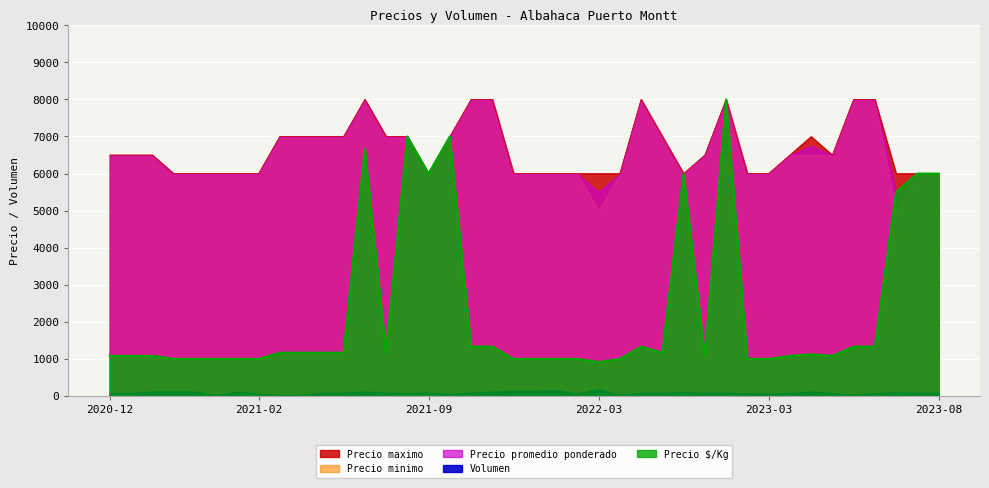

At which label is Precio maximo closest to 7000?

2021-05-14